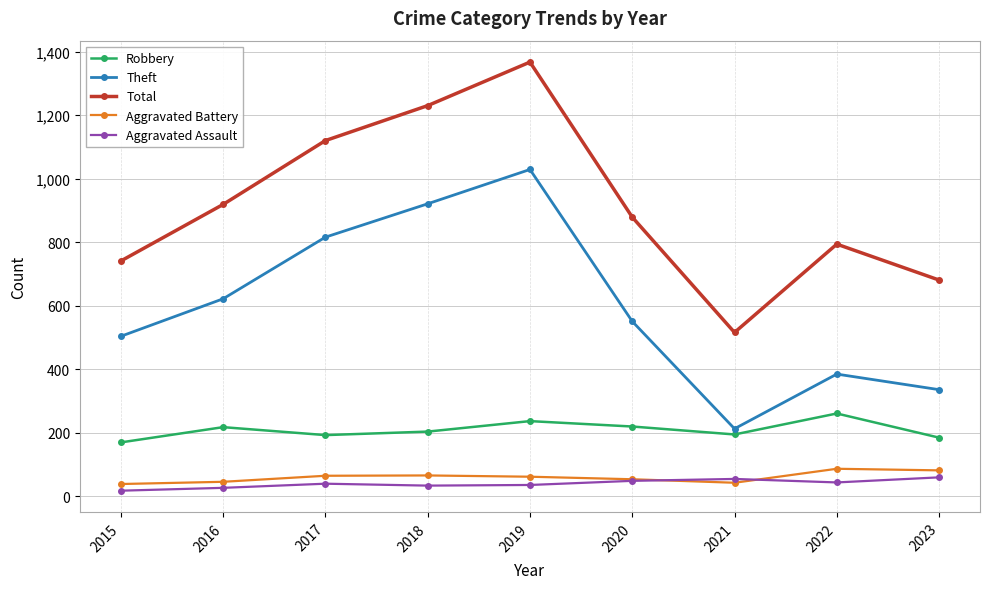

What is the sum of all Theft values?

5377